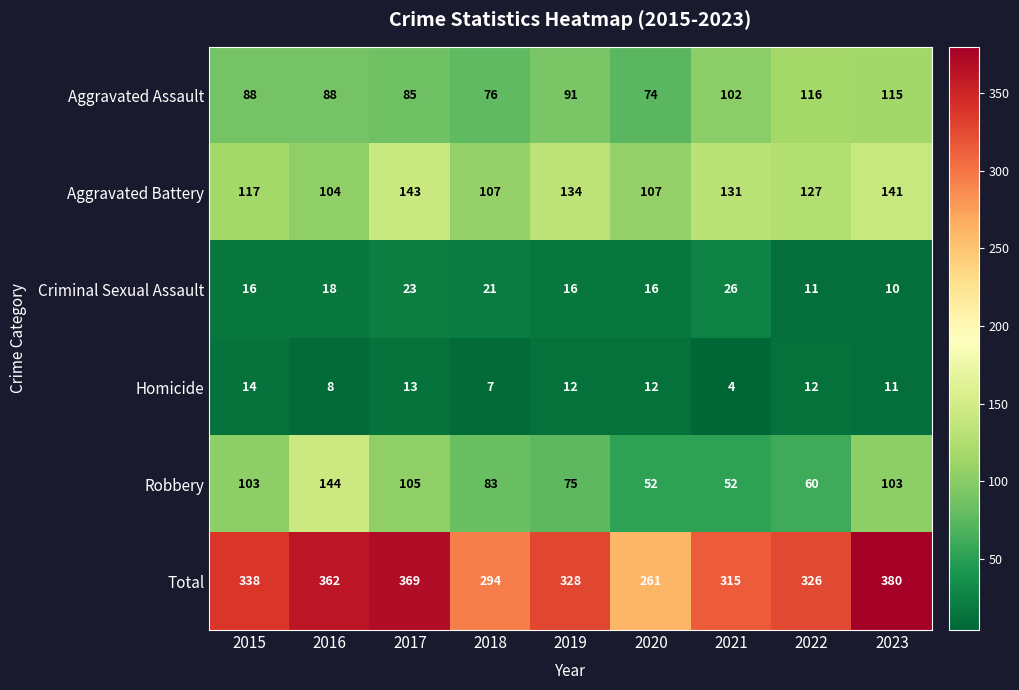

Which series has the largest range (max minus min)?

Total